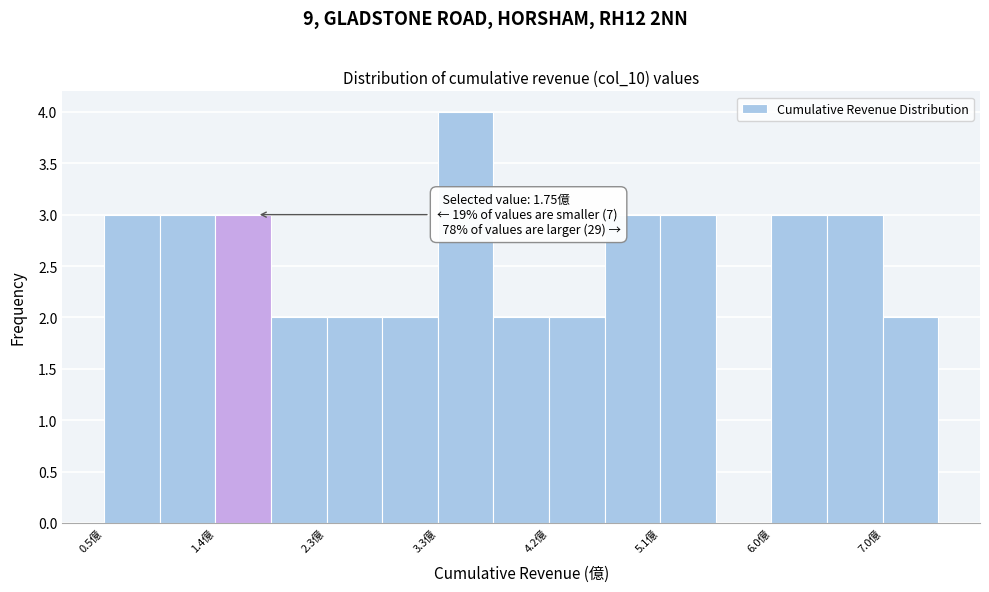

Which range on the x-axis has the tallest bar?

3.3 to 3.7